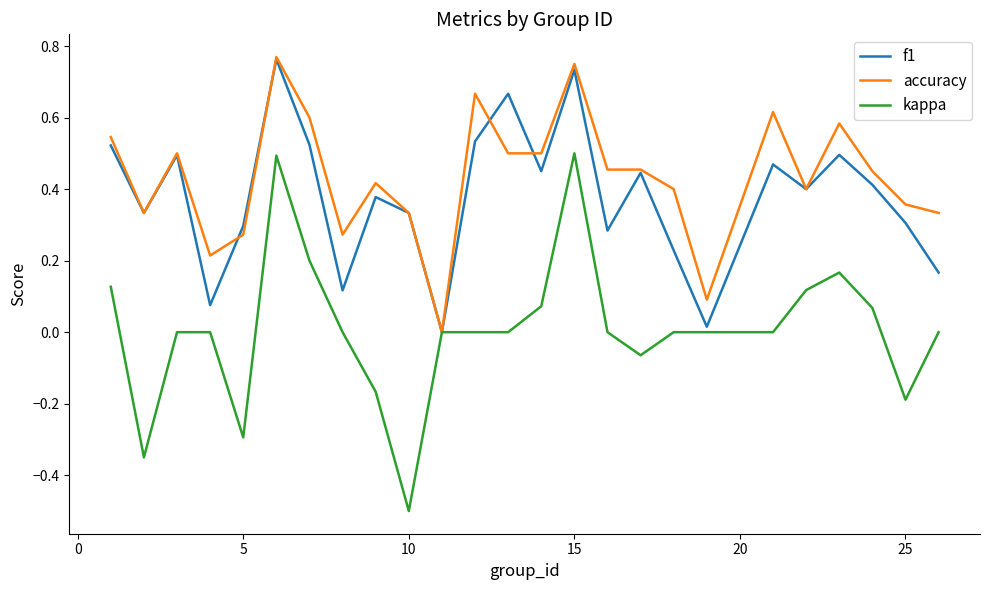

Which series has the widest spread of values?

kappa